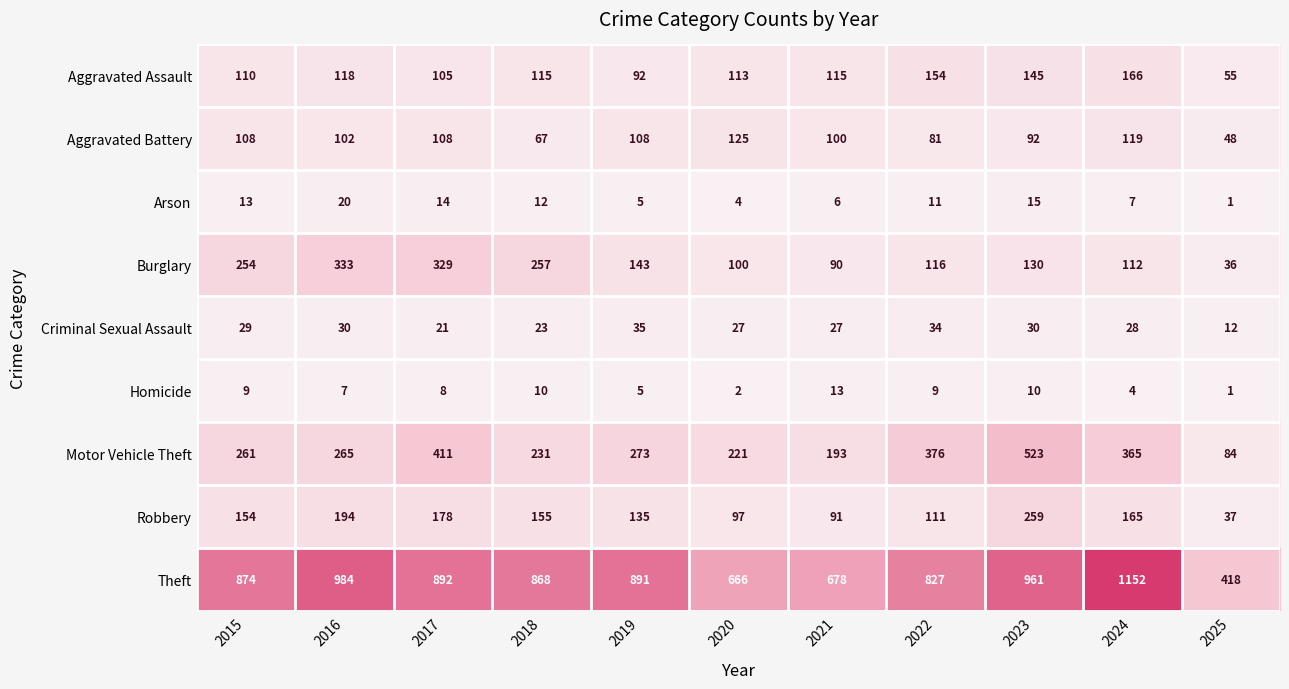

Which category has the lowest value across all series?

2025